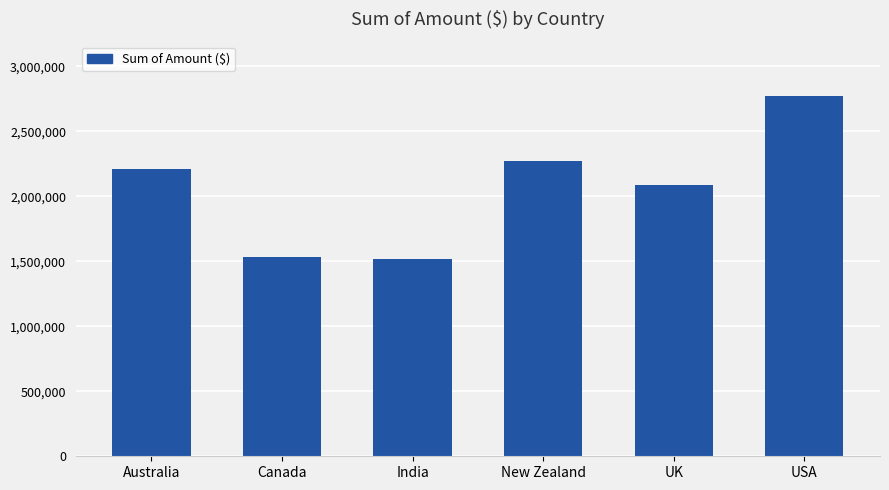

What is the sum of all values?

12393582.9